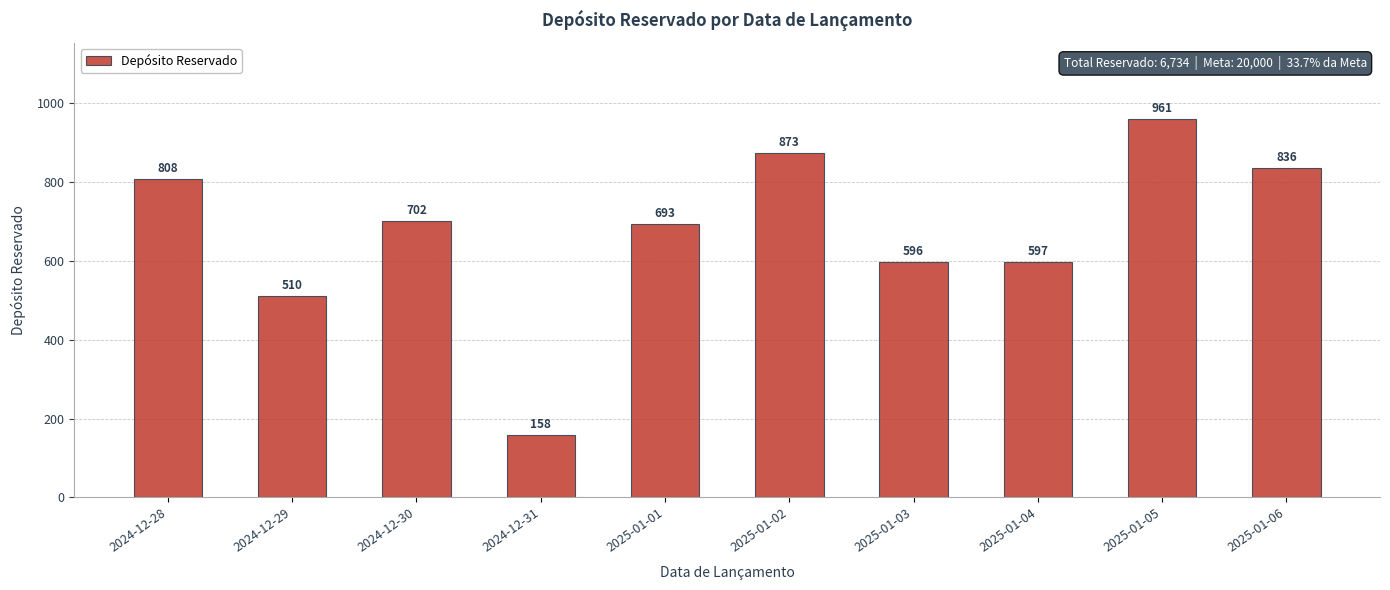

At which label does the data first exceed 702?

2024-12-28